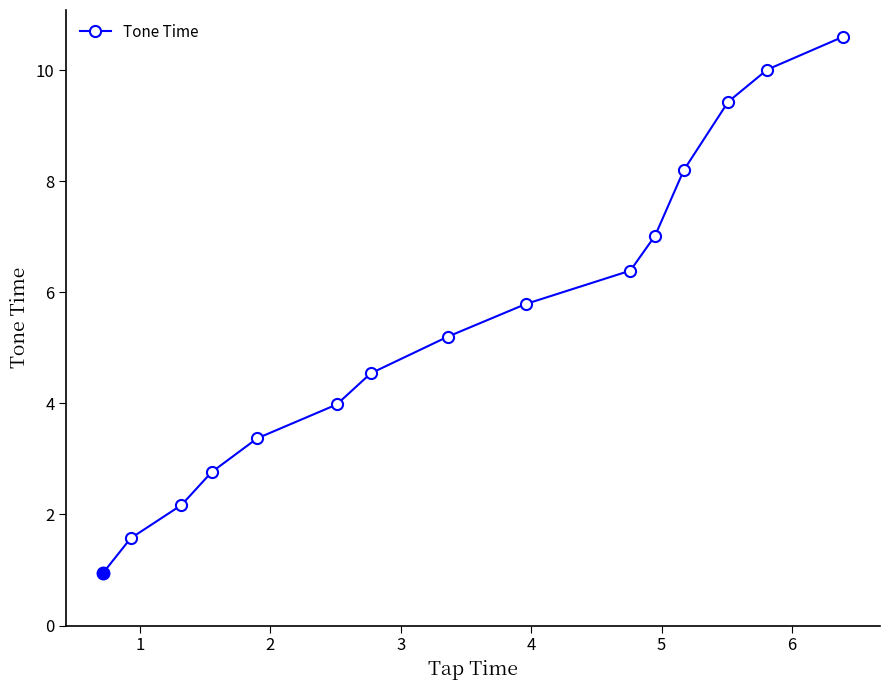

True or false: the data has more than 1 interior local peaks.

False